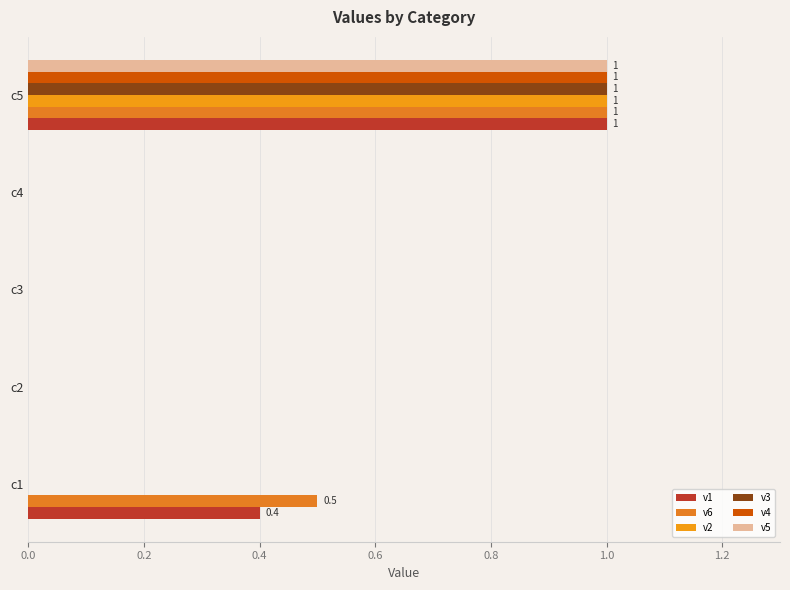

Which series has the widest spread of values?

v1